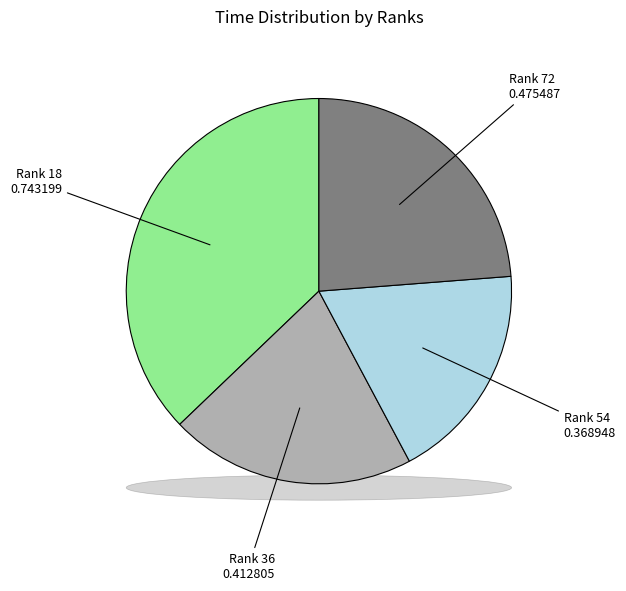

What percentage is NOT represented by 54?

81.6%